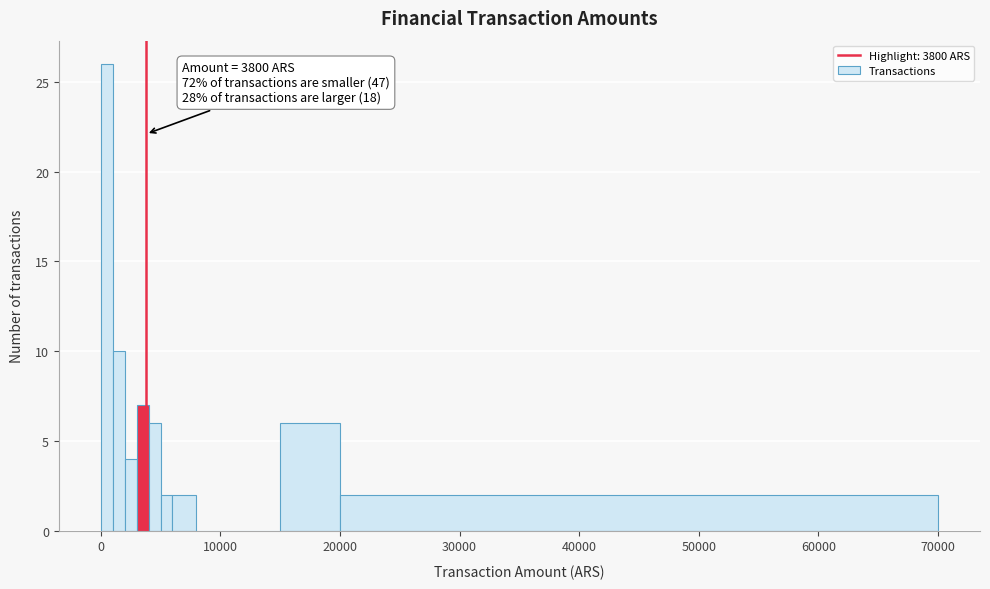

Read against the x-axis, roughly where is the centre of the tallest bar?

1000